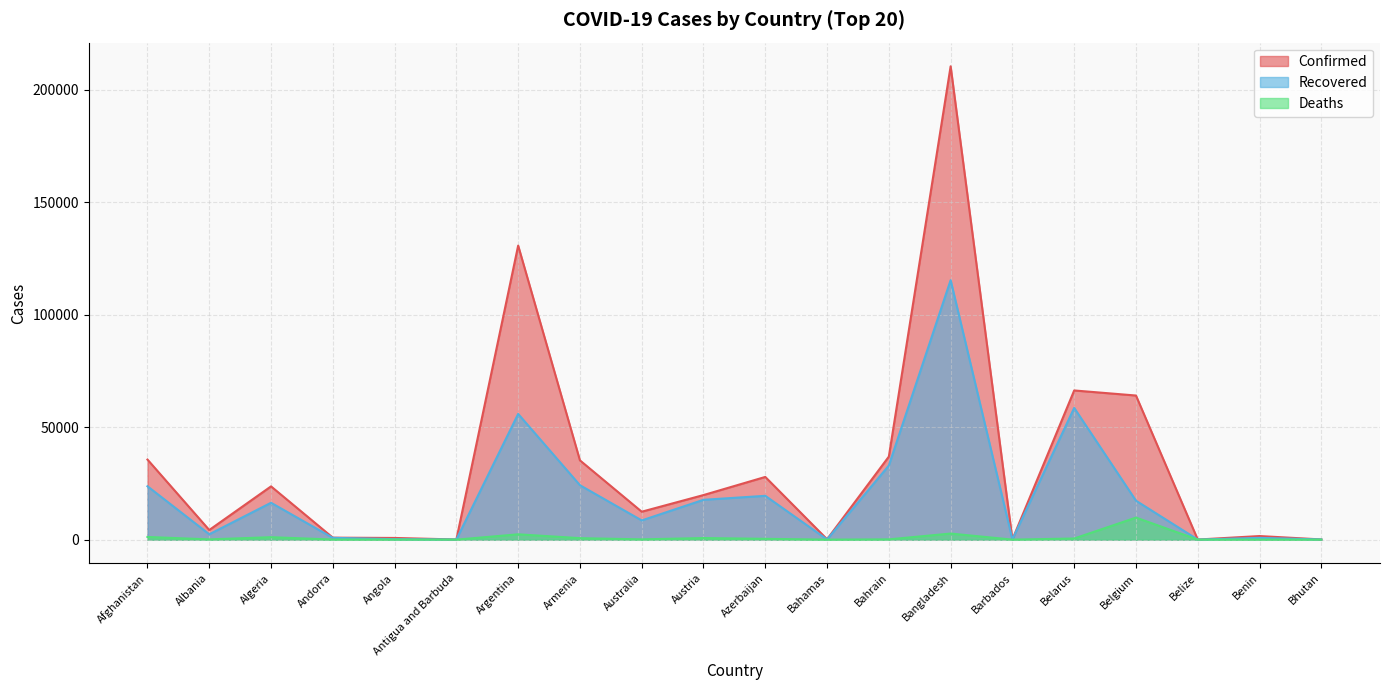

True or false: Recovered and Deaths intersect in this chart.

False